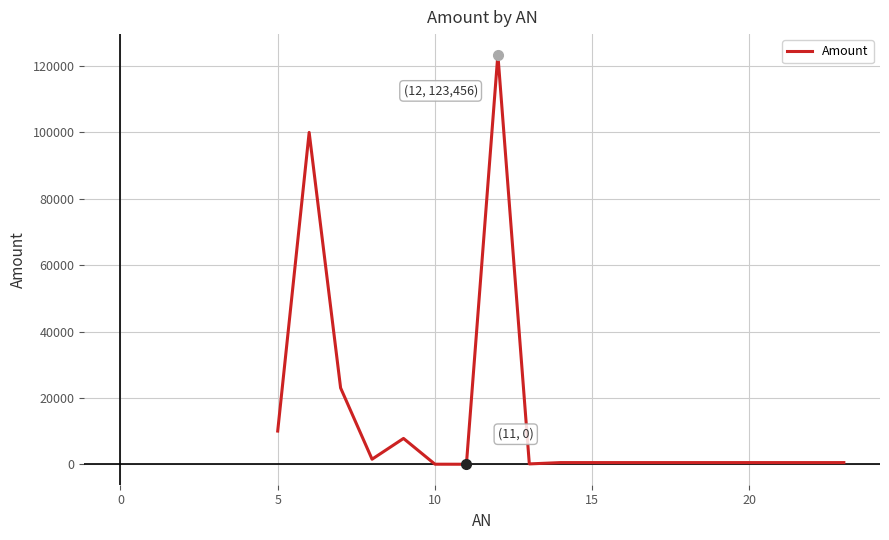

What is the difference between the maximum and minimum values?

123456